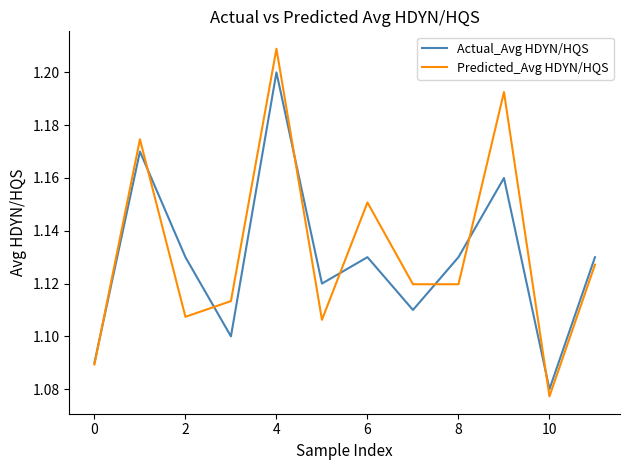

What are all the series names shown in the legend?

Actual_Avg HDYN/HQS, Predicted_Avg HDYN/HQS